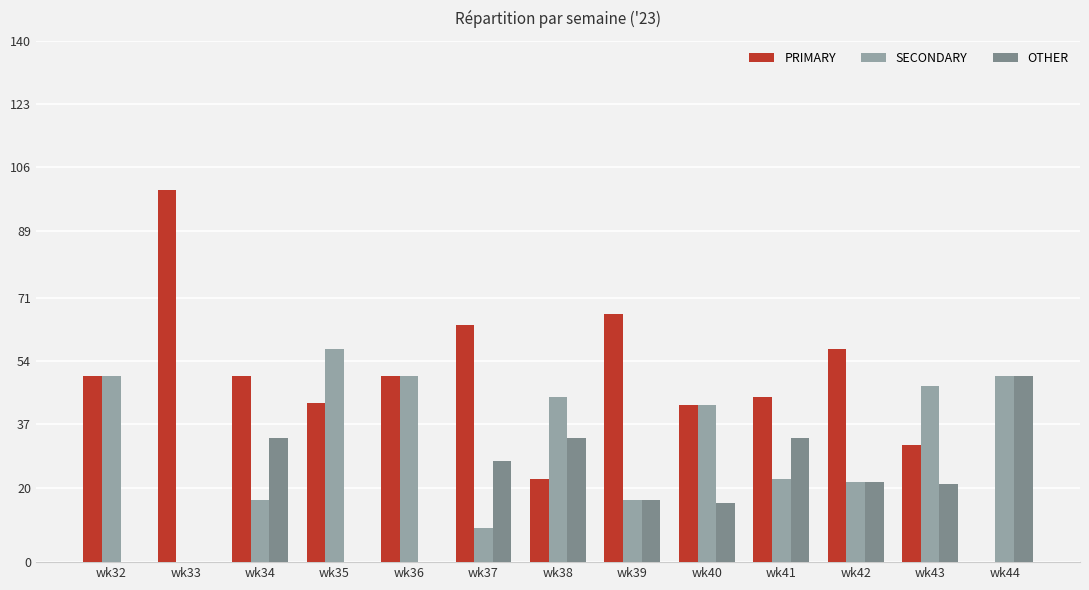

What is the sum of all OTHER values?

252.2